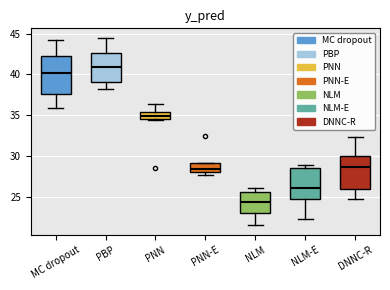

Reading left to right, read every box against the y-axis: the position of its median line, the range the box covers, and the ends of its whiskers. The values are not printed on the chart, so give them approximately, as read against the axis.

MC dropout: median 40.0, box 37.5 to 42.5, whiskers 36.0 to 44.0
PBP: median 41.0, box 39.0 to 42.5, whiskers 38.0 to 44.5
PNN: median 35.0, box 34.5 to 35.5, whiskers 34.5 to 36.5
PNN-E: median 28.5, box 28.0 to 29.0, whiskers 27.5 to 29.0
NLM: median 24.5, box 23.0 to 25.5, whiskers 21.5 to 26.0
NLM-E: median 26.0, box 25.0 to 28.5, whiskers 22.5 to 29.0
DNNC-R: median 28.5, box 26.0 to 30.0, whiskers 25.0 to 32.5